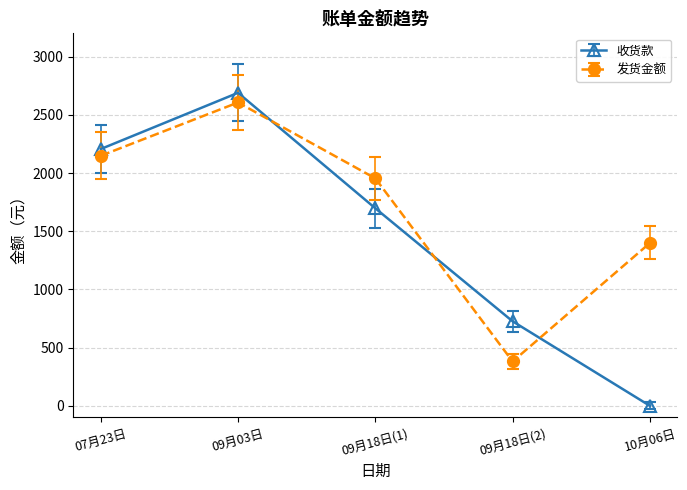

Which series has the largest range (max minus min)?

收货款